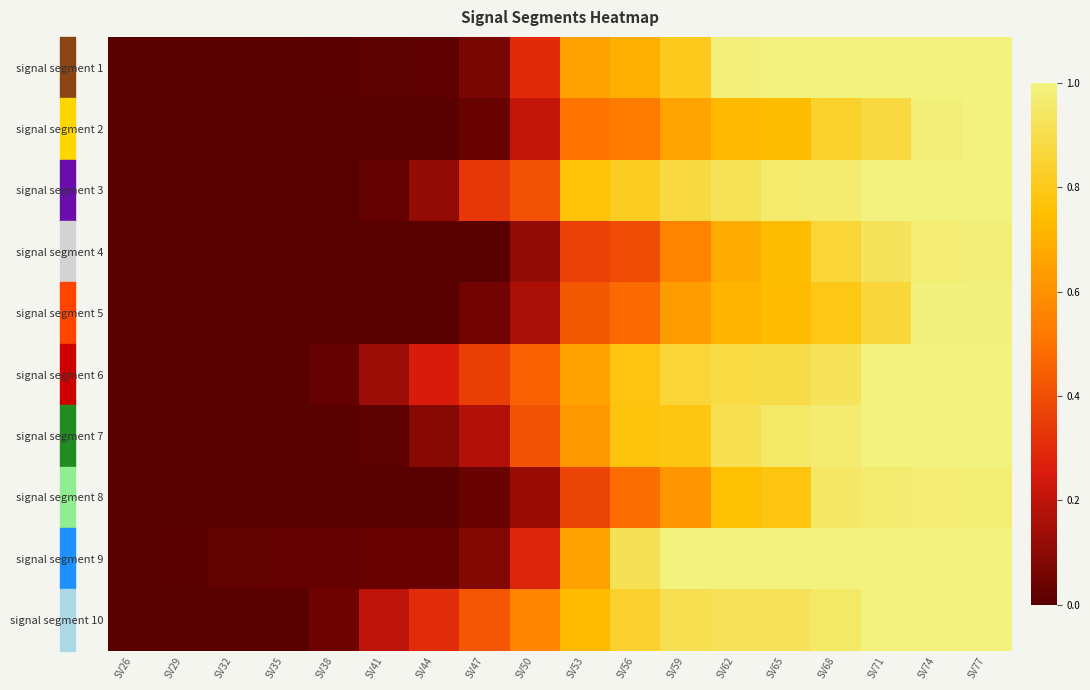

How many categories are shown in the chart?

18